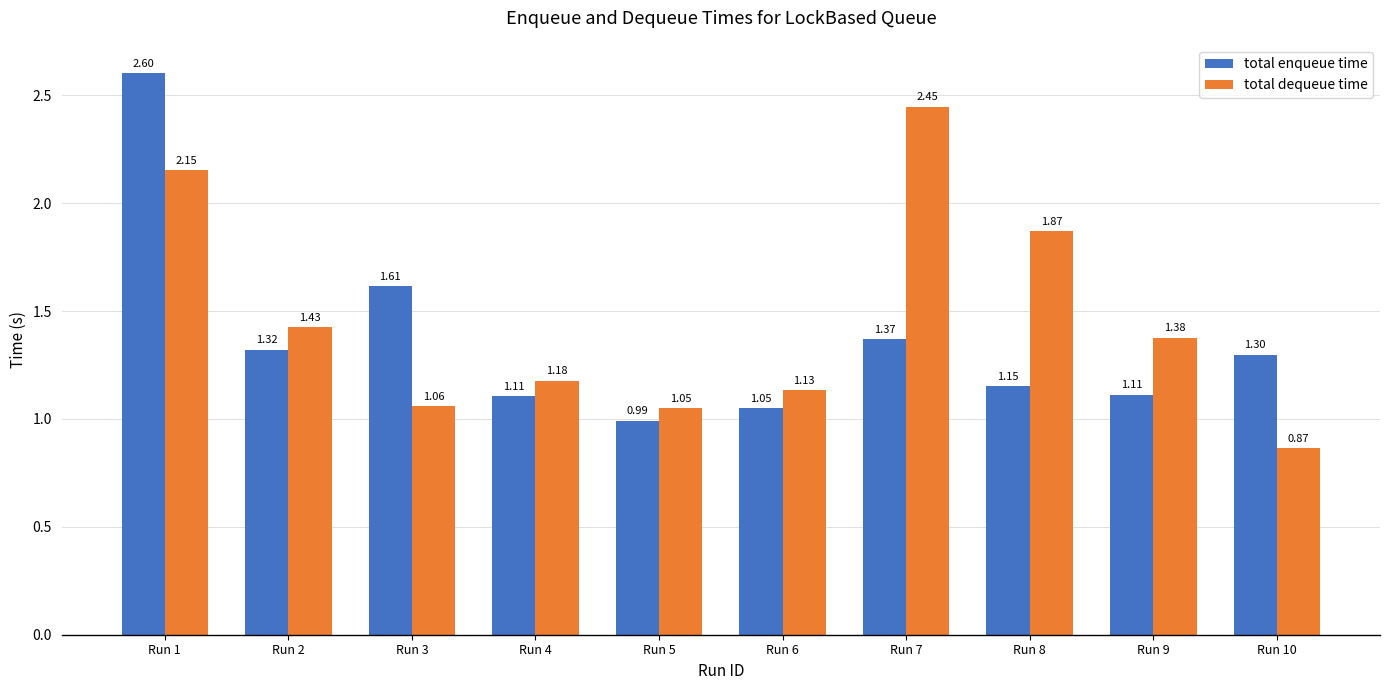

What are all the series names shown in the legend?

total enqueue time, total dequeue time